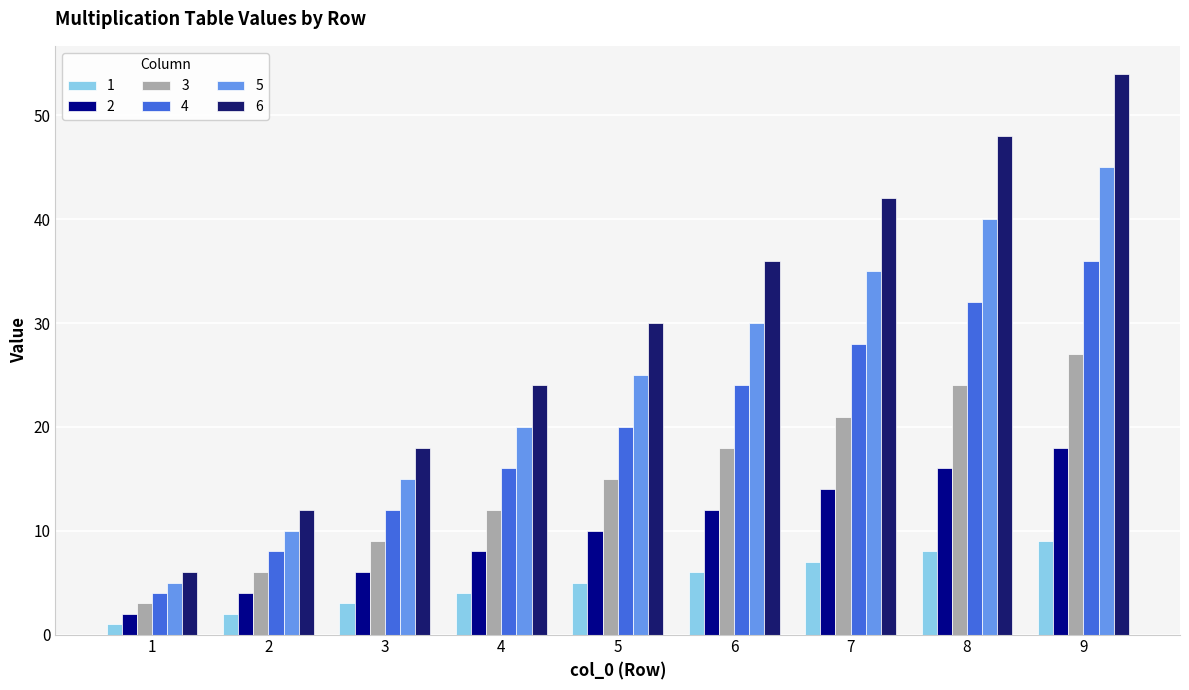

How many data points does each series have?

9